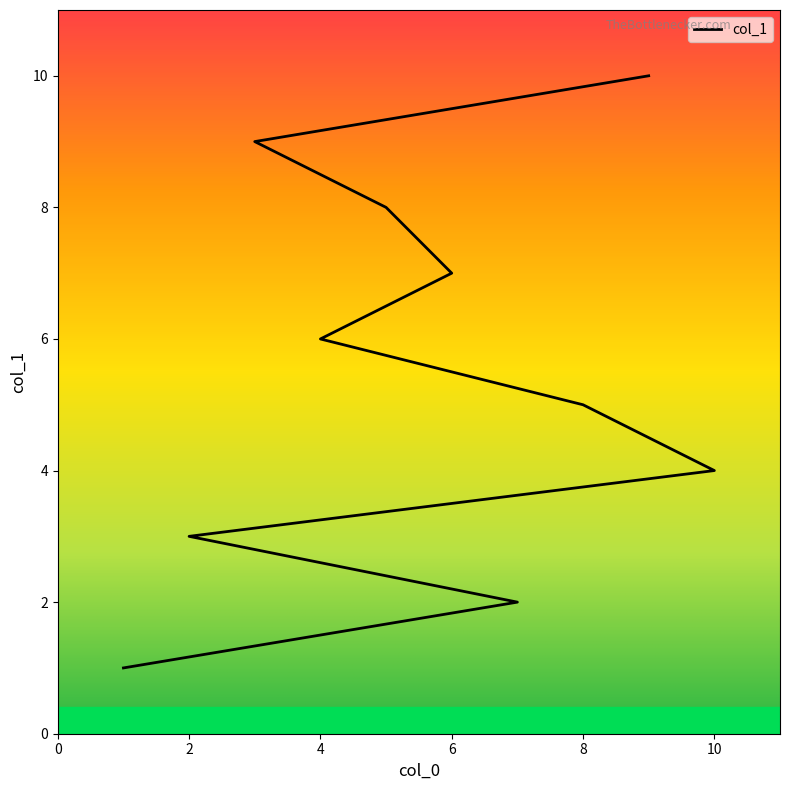

List the labels in order of value, smallest first.

1, 7, 2, 10, 8, 4, 6, 5, 3, 9